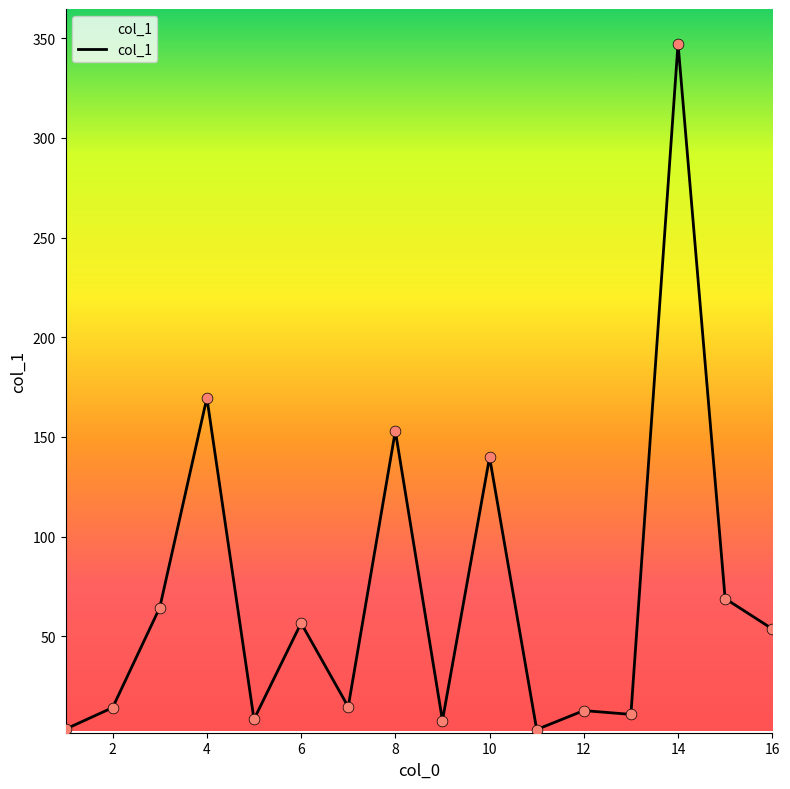

What is the maximum value shown in the chart?

347.3